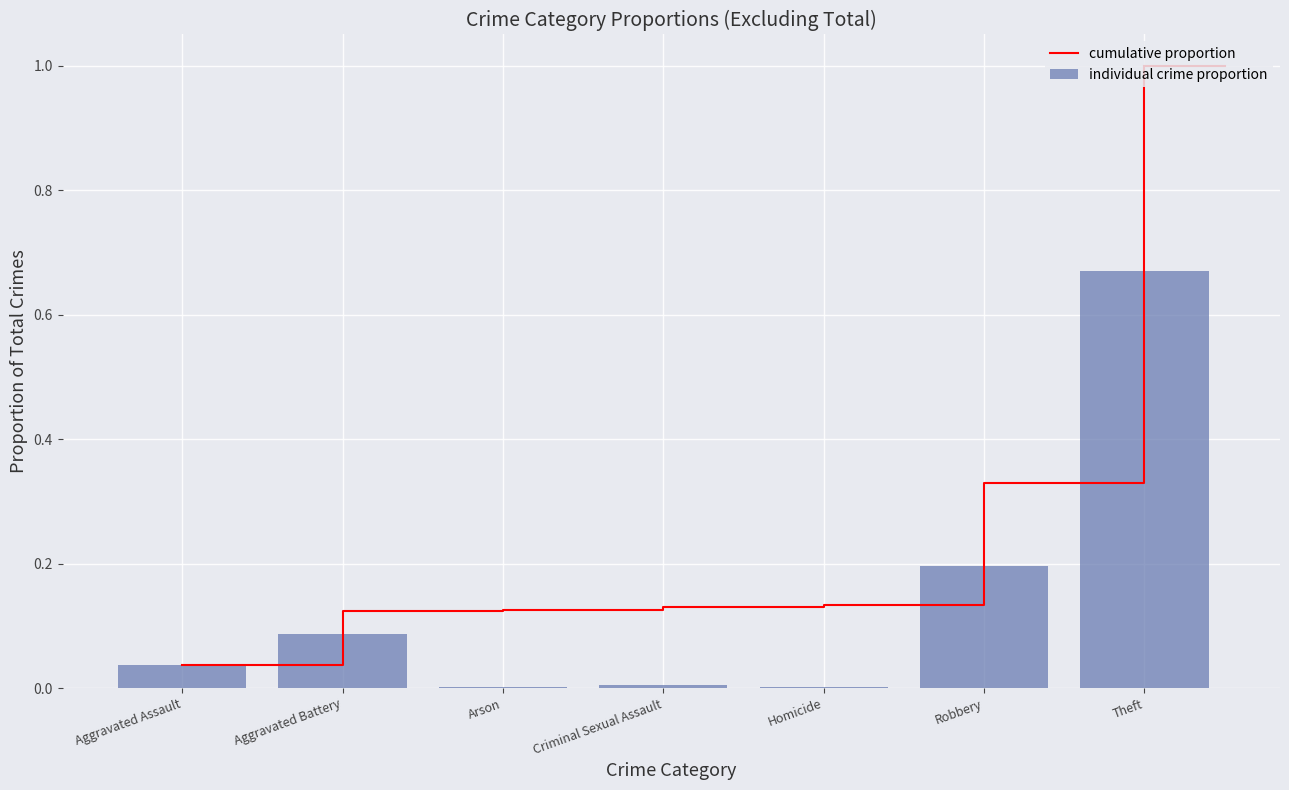

What is the label of the 1st bar from the left?

Aggravated Assault